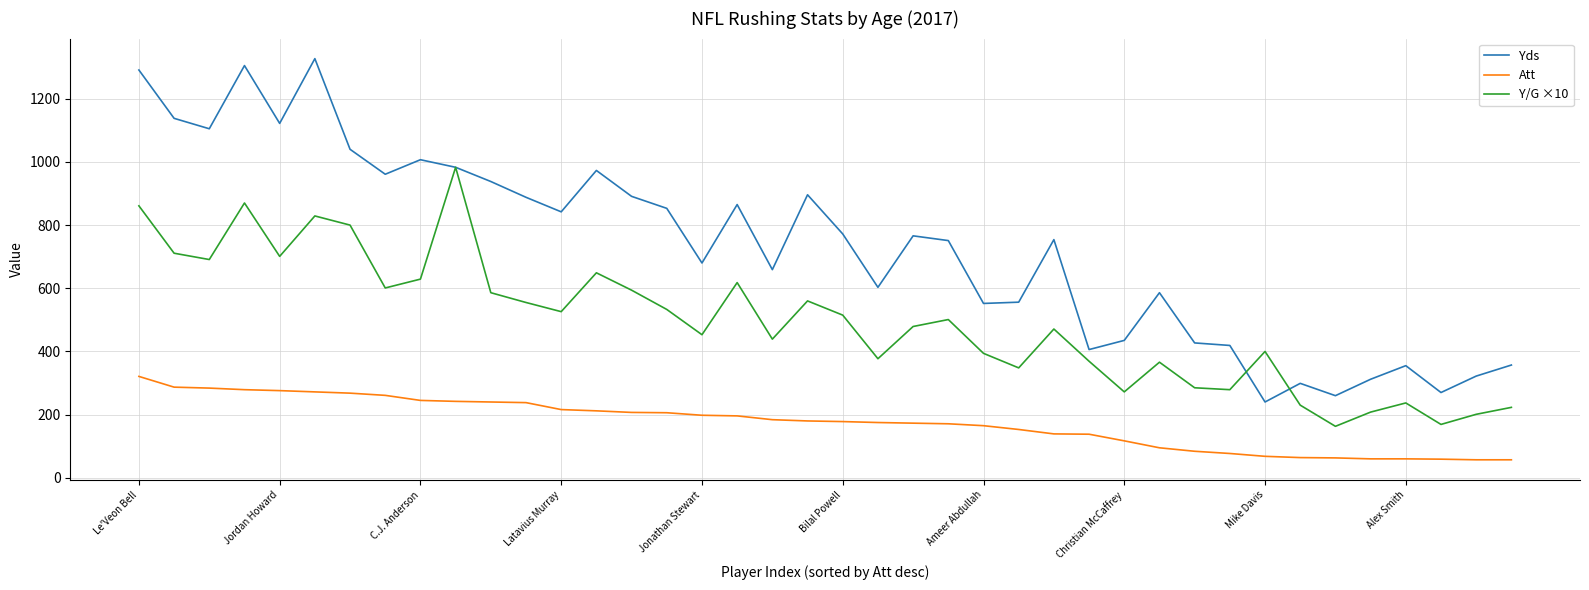

What is the average value of the Y/G ×10 series?

492